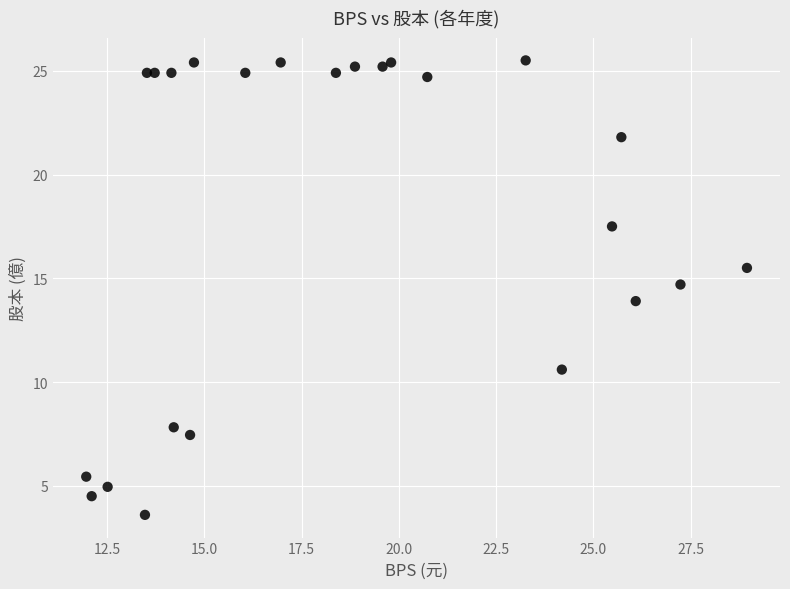

What is the range of X values (max minus min)?

17.0